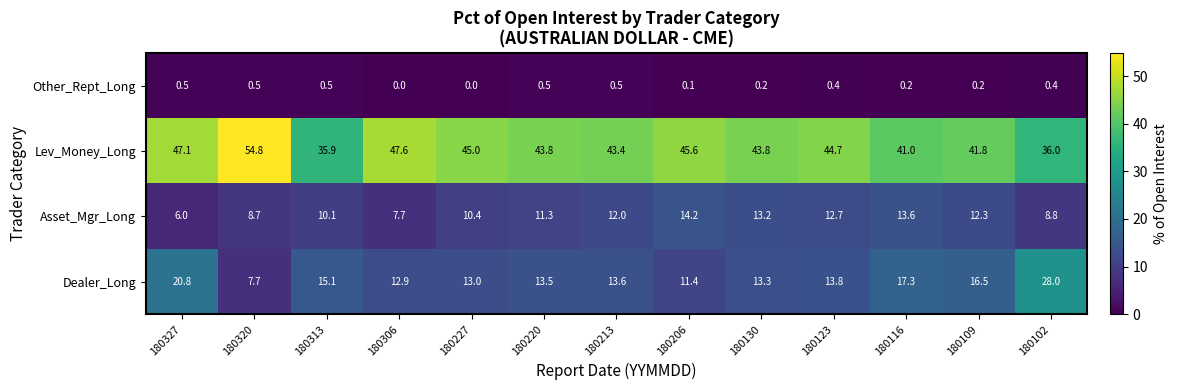

Rank the series at 180206 from highest to lowest value.

Lev_Money_Long, Asset_Mgr_Long, Dealer_Long, Other_Rept_Long